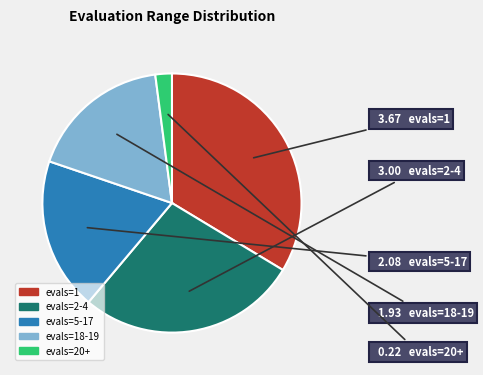

Is there any slice that represents more than half of the pie?

No